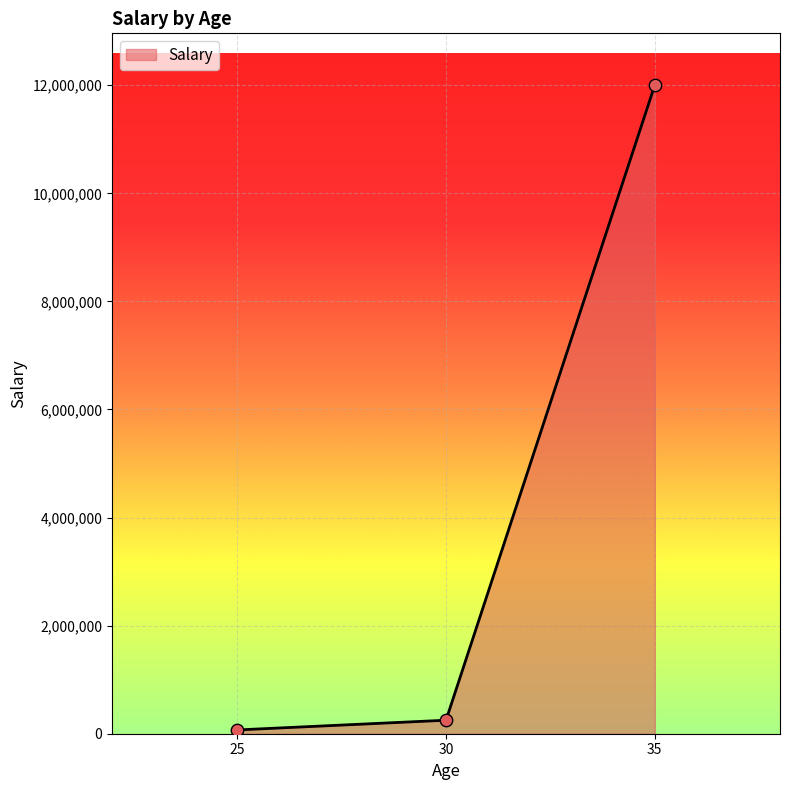

What is the ratio of the value at 30 to the value at 25?

3.6